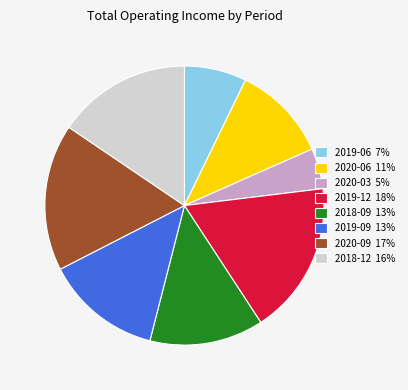

Is there a majority slice in this chart?

No